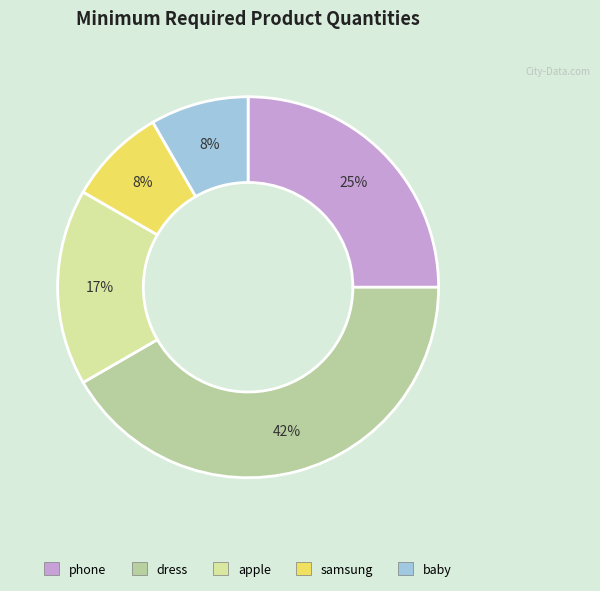

Which slice is the largest?

dress